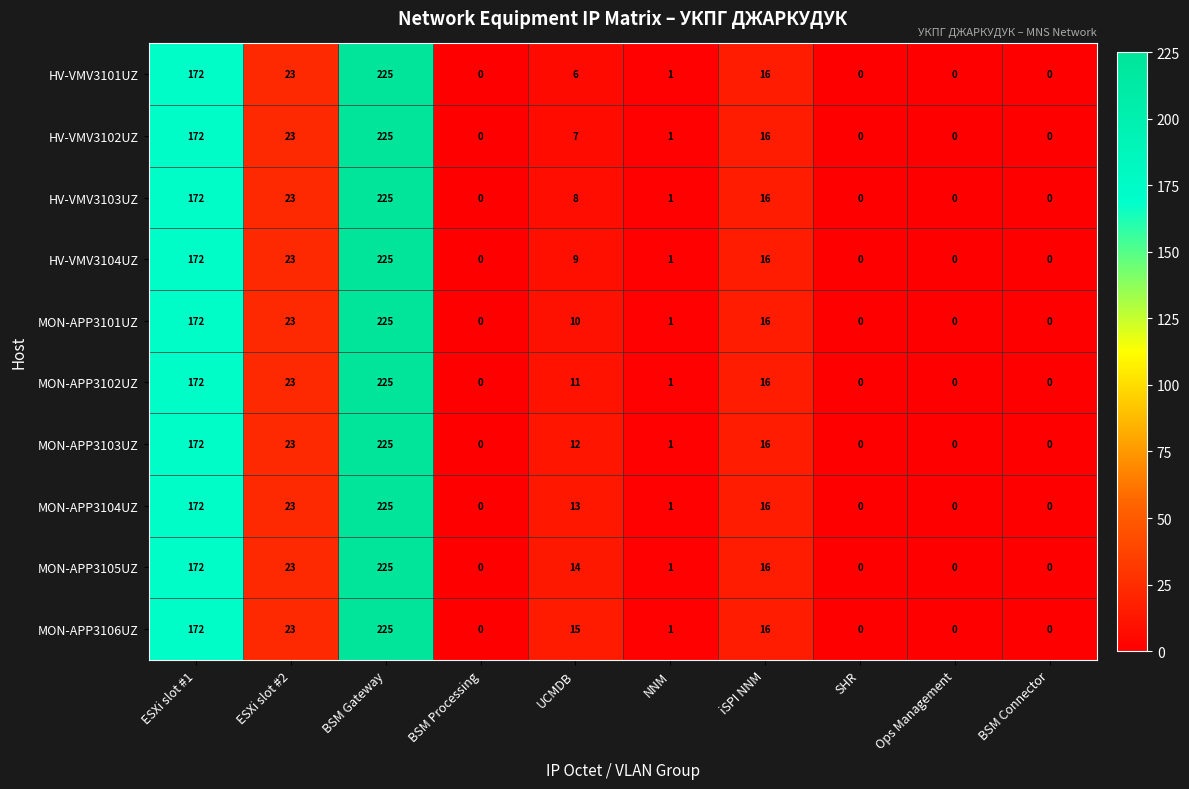

What is the average value of the HV-VMV3101UZ series?

44